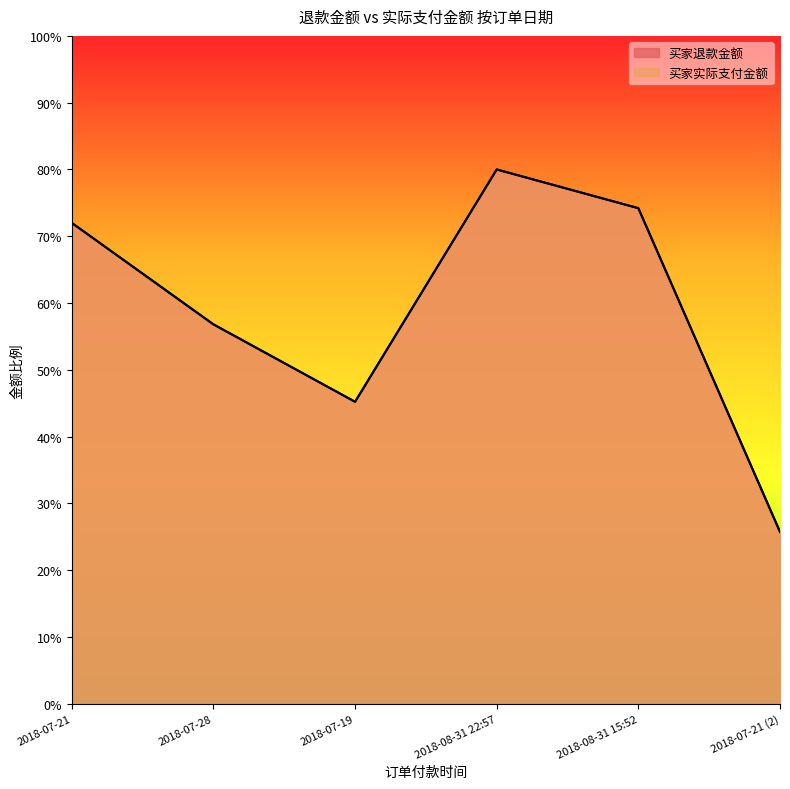

Reading left to right, transcribe all the data shown in this chart.

买家退款金额: 72.0	56.8	45.2	80.0	74.2	25.7
买家实际支付金额: 72.0	56.8	45.2	80.0	74.2	25.7